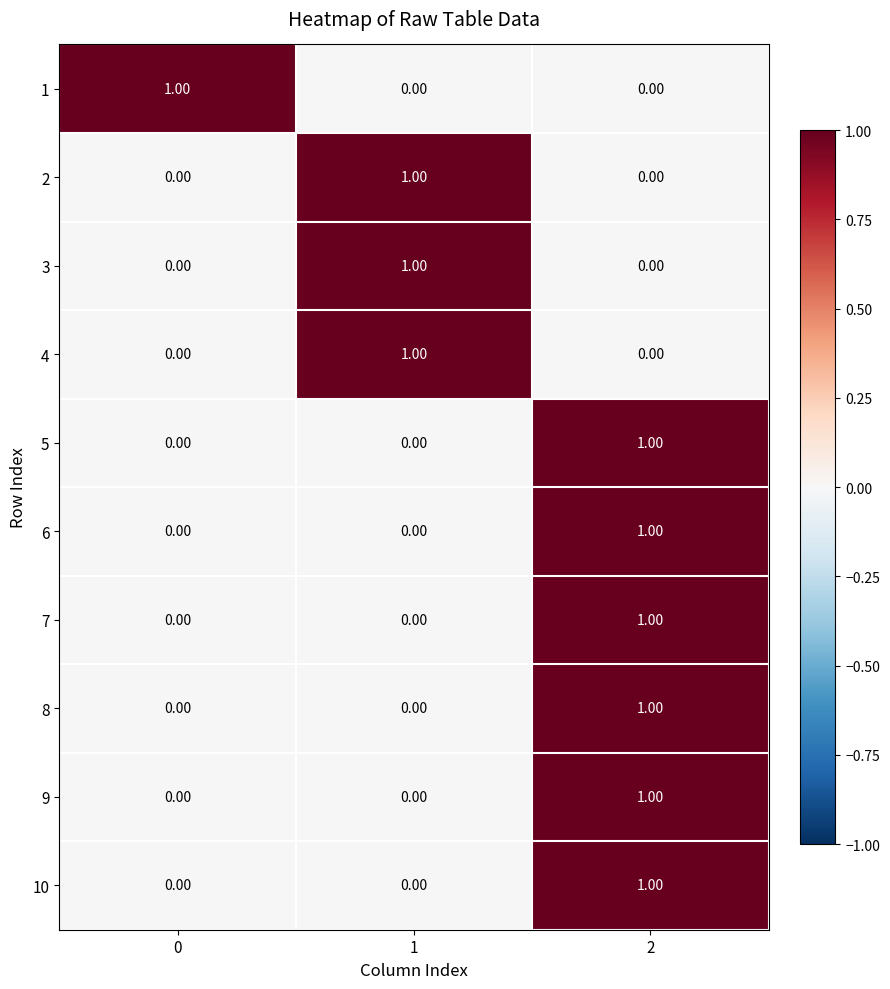

Is the value of 4 at 1 greater than the value of 2 at 0?

Yes